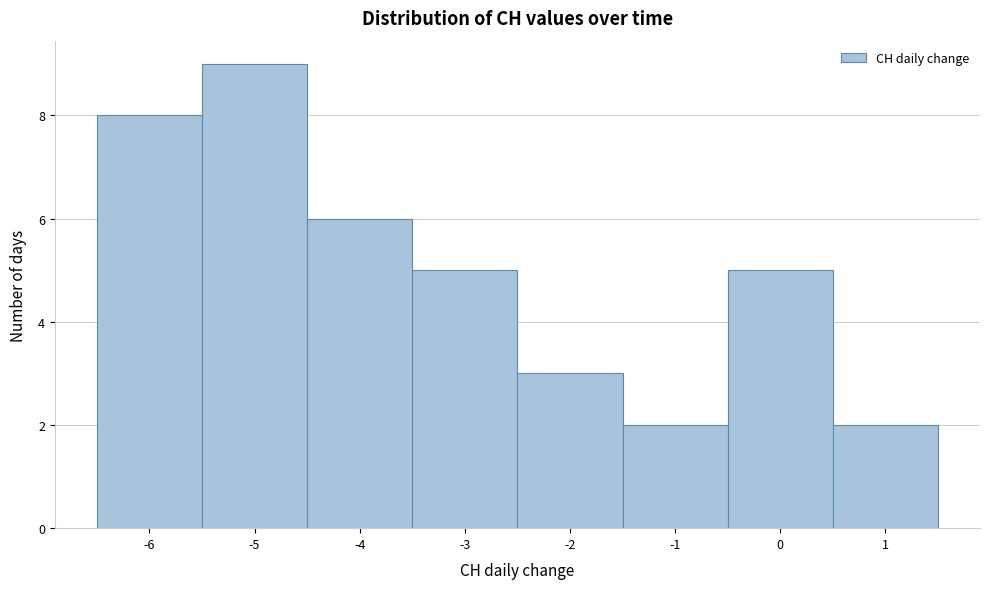

Reading left to right, list every bar in this chart as the range it spans on the x-axis followed by its height. The values are not printed on the chart, so give them approximately, as read against the axis.

-6.5 to -5.5: 8
-5.5 to -4.5: 9
-4.5 to -3.5: 6
-3.5 to -2.5: 5
-2.5 to -1.5: 3
-1.5 to -0.5: 2
-0.5 to 0.5: 5
0.5 to 1.5: 2